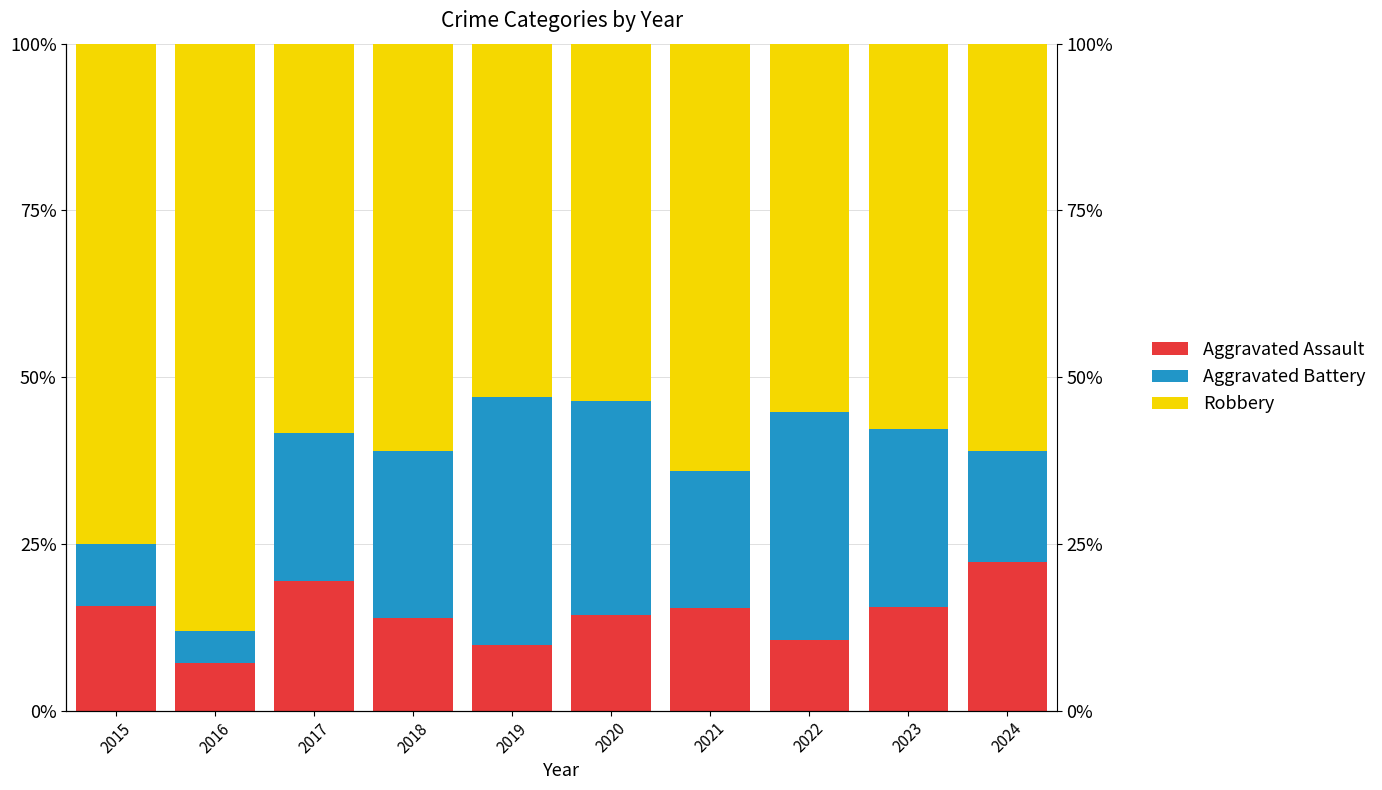

The Aggravated Battery series shows 4.8 at 2016. True or false?

True